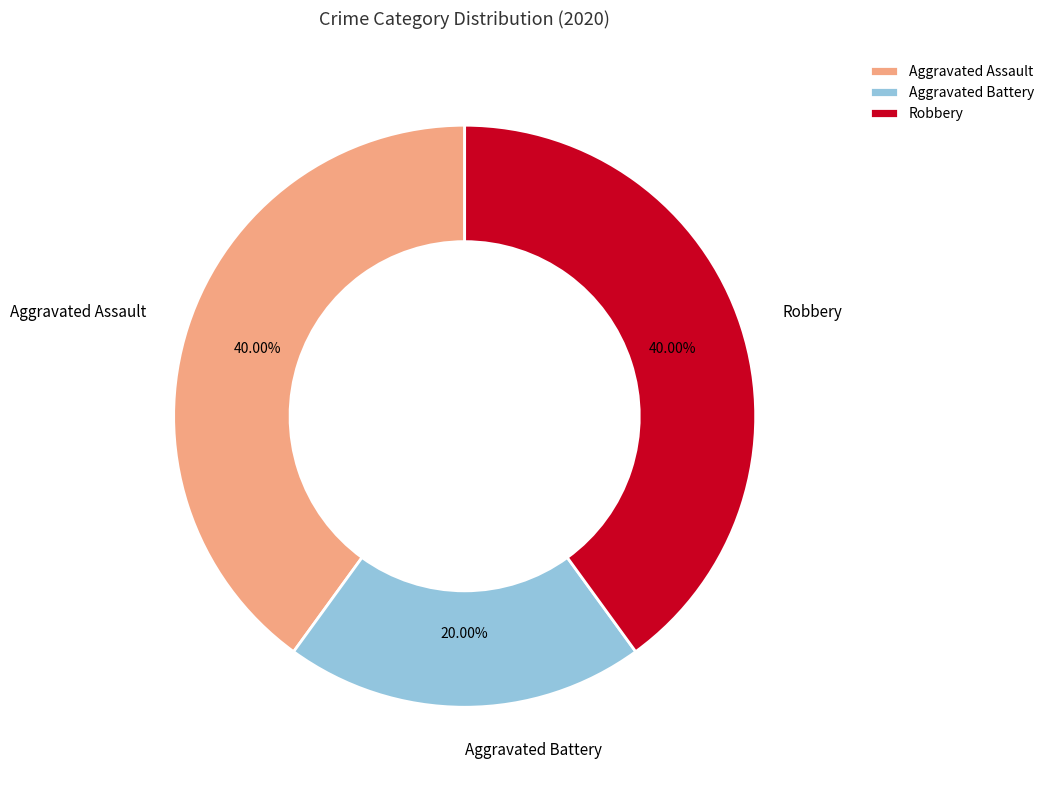

What percentage do Aggravated Assault and Aggravated Battery together represent?

60.0%